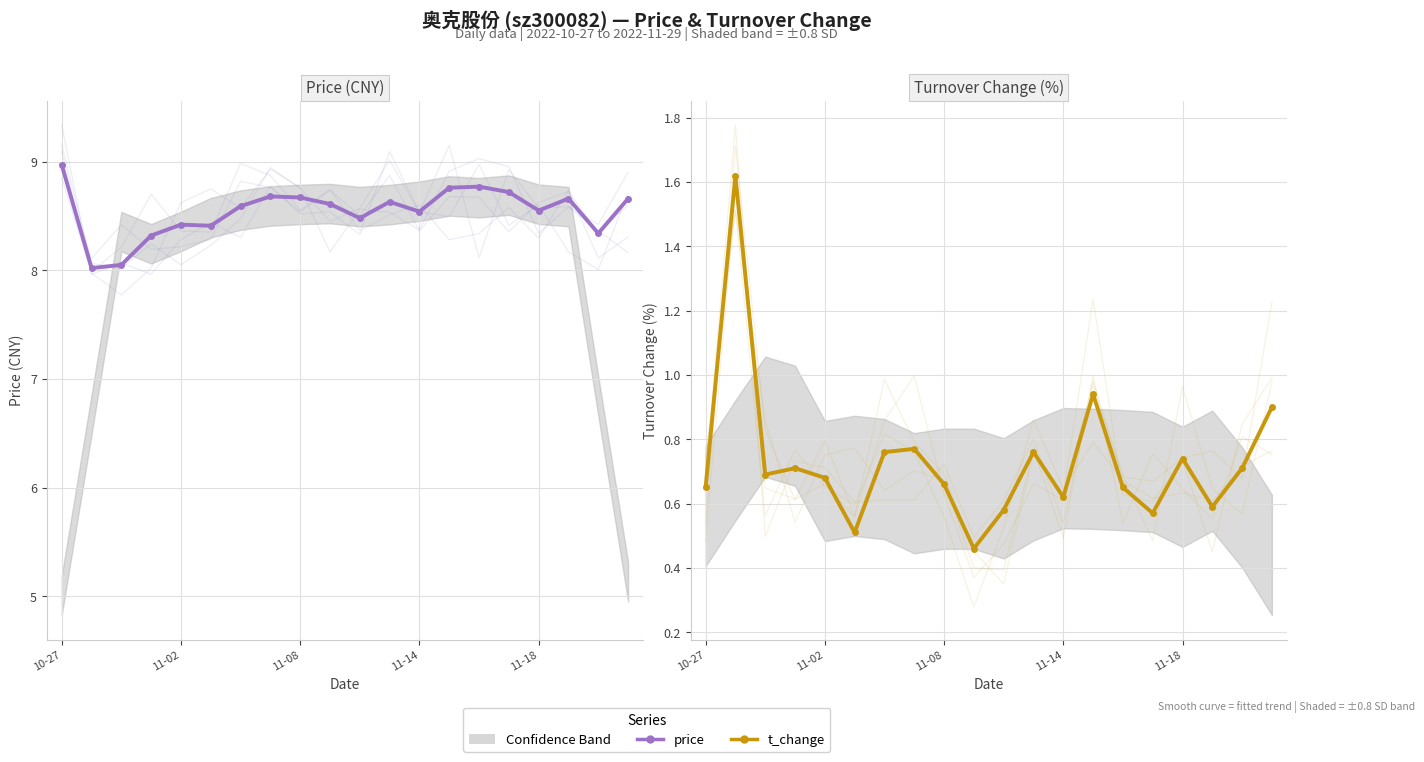

List the series in order of their overall mean, lowest first.

t_change, price